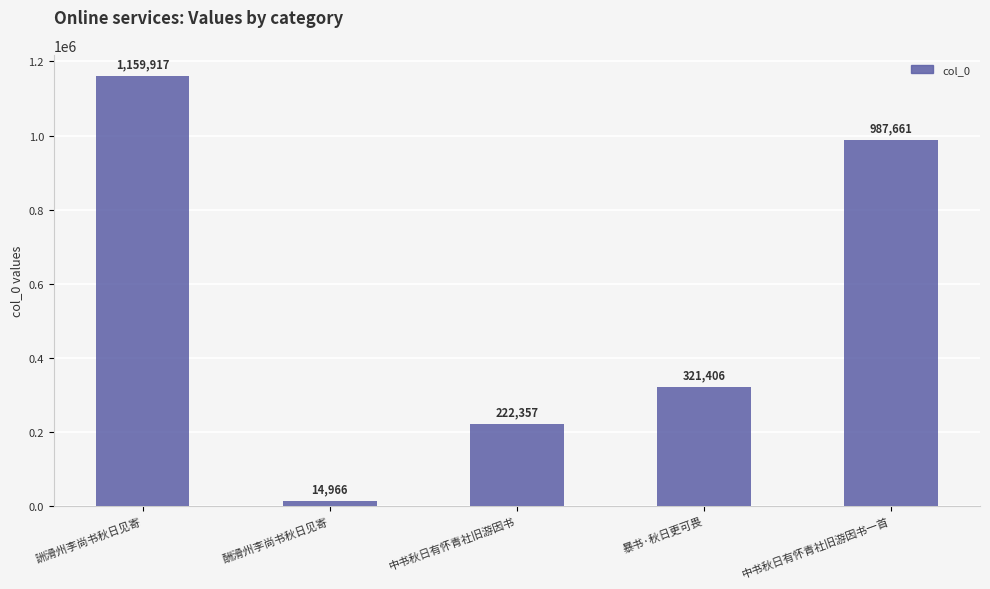

Between 詶滑州李尚书秋日见寄 and 酬滑州李尚书秋日见寄, which is larger?

詶滑州李尚书秋日见寄